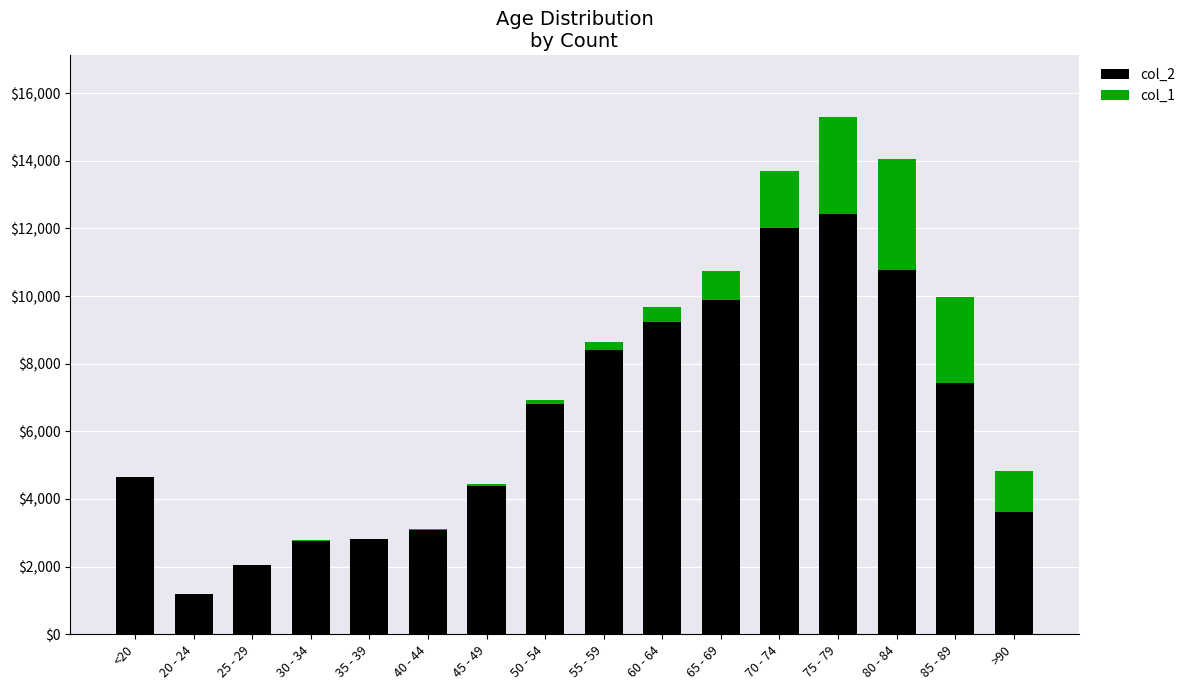

At which category is the sum across all series the highest?

75 - 79